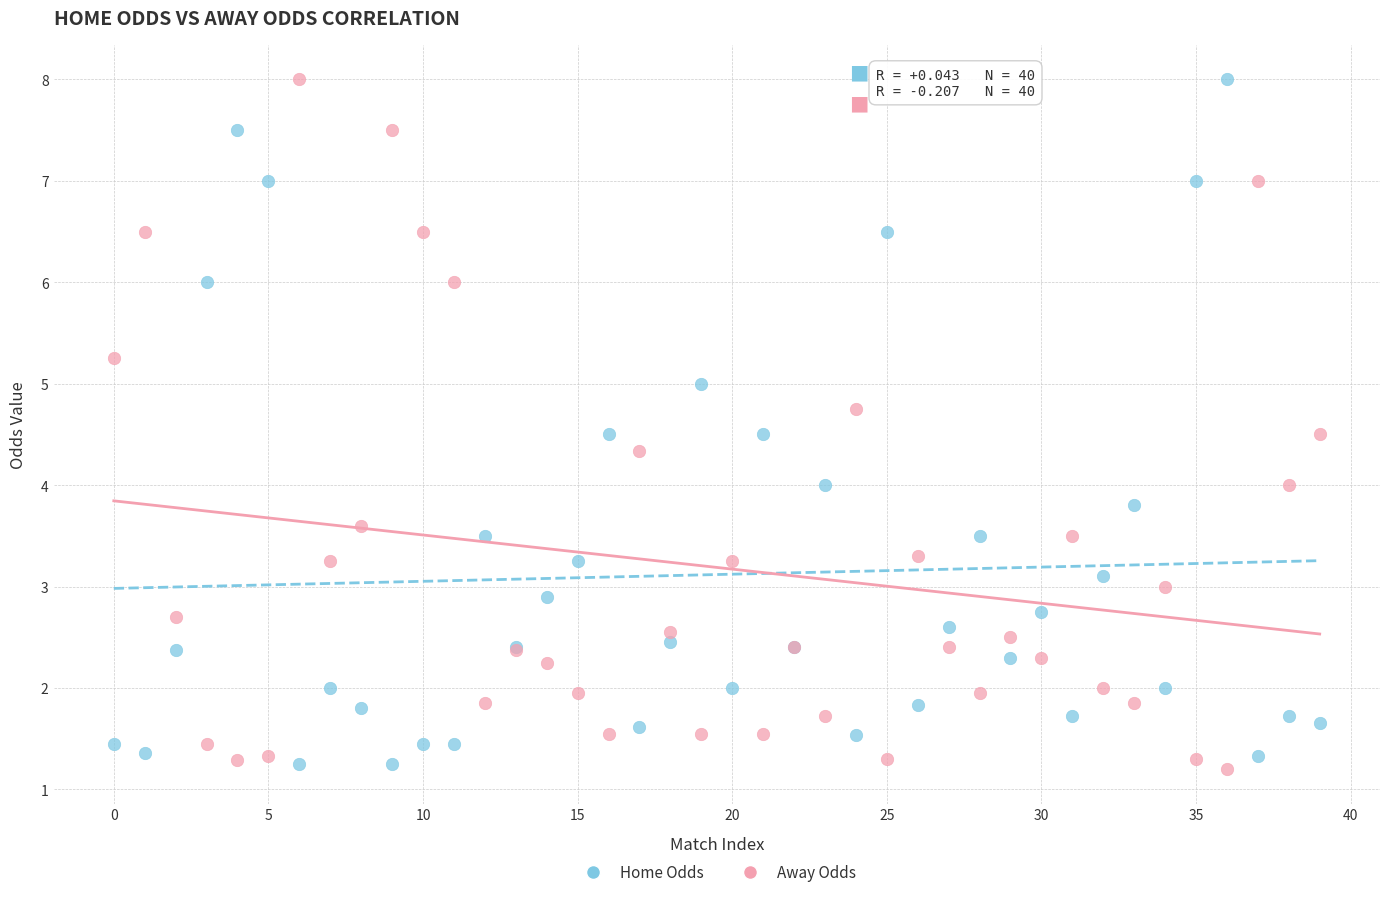

What are all the series names shown in the legend?

Home Odds, Away Odds